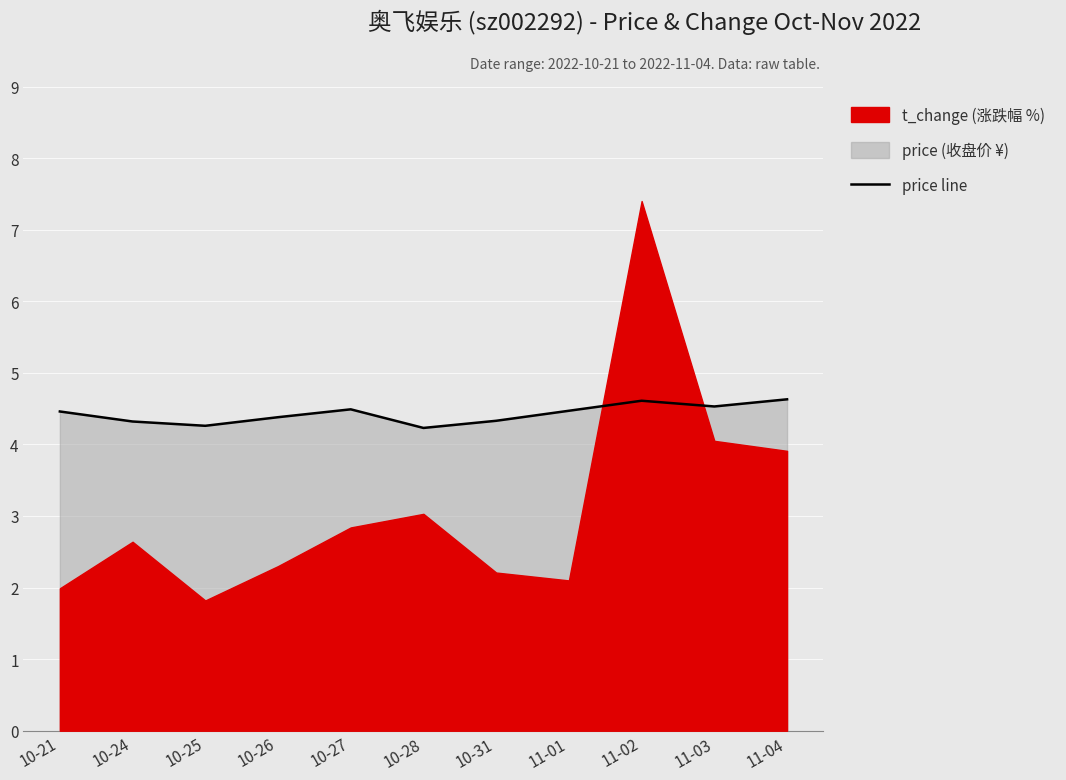

Reading right to left, list all the values displayed in this chart.

11-04=4.6	11-03=4.5	11-02=4.6	11-01=4.5	10-31=4.3	10-28=4.2	10-27=4.5	10-26=4.4	10-25=4.3	10-24=4.3	10-21=4.5